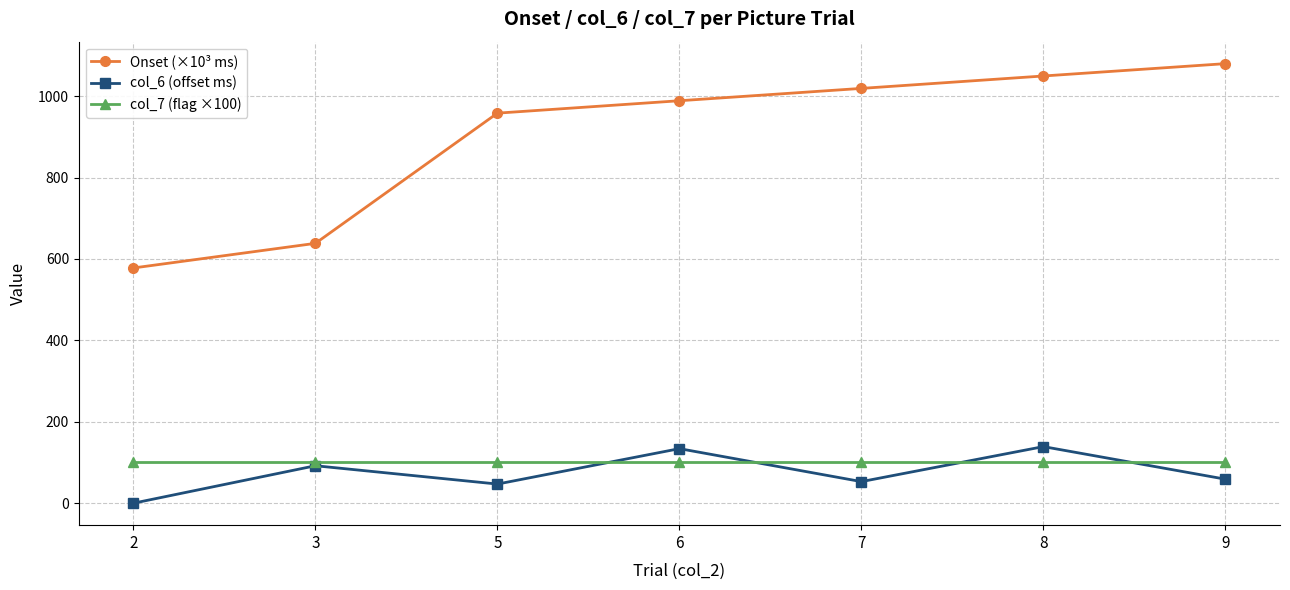

Reading left to right, extract all data points from this chart.

Onset (×10³ ms): 577.9	638.4	958.2	988.7	1019.0	1049.5	1079.8
col_6 (offset ms): 0.0	92.0	47.0	134.0	53.0	139.0	59.0
col_7 (flag ×100): 100.0	100.0	100.0	100.0	100.0	100.0	100.0